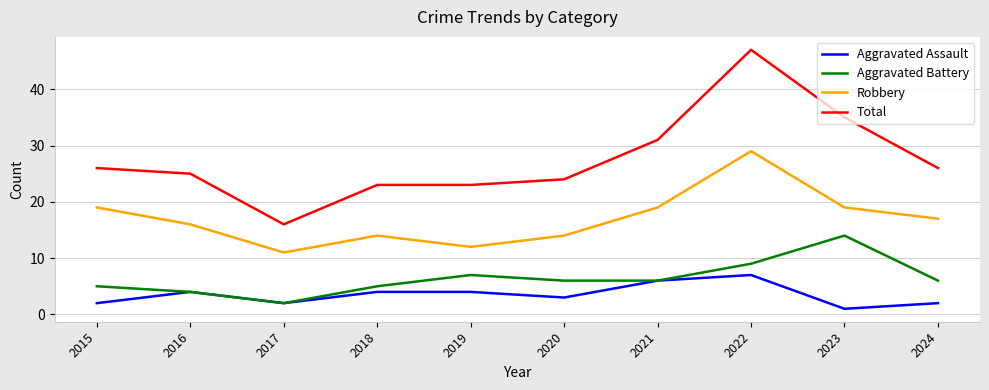

Rank the series by their maximum value, from highest to lowest.

Total, Robbery, Aggravated Battery, Aggravated Assault